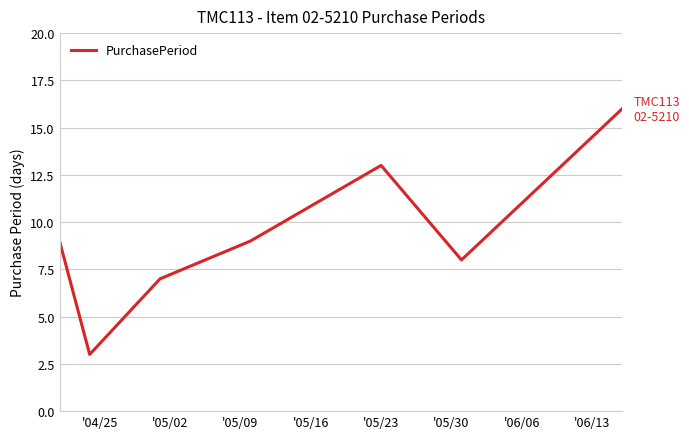

What is the smallest value displayed?

3